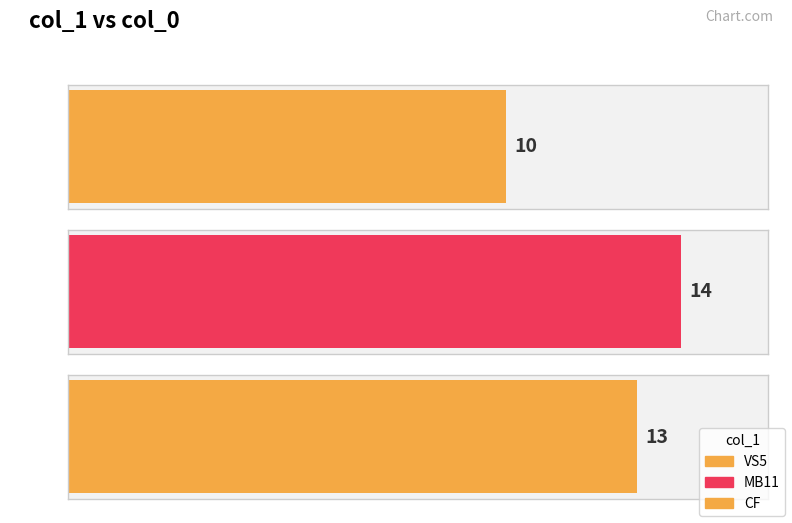

Which label corresponds to the largest value in the chart?

MB11